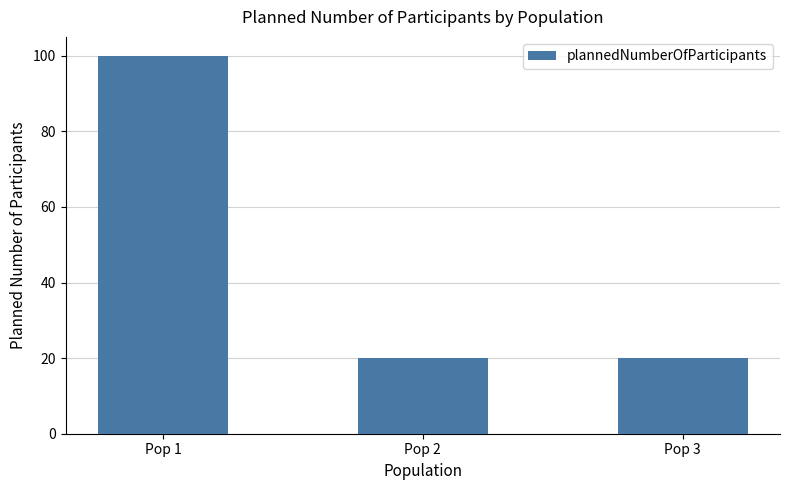

What is the maximum value shown in the chart?

100